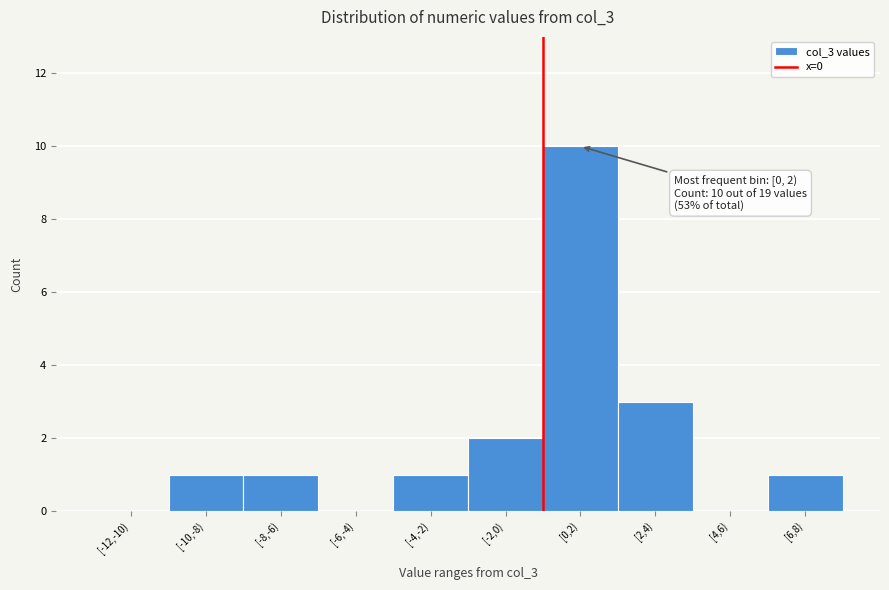

Reading left to right, extract all data points from this chart.

[-12,-10)=0	[-10,-8)=1	[-8,-6)=1	[-6,-4)=0	[-4,-2)=1	[-2,0)=2	[0,2)=10	[2,4)=3	[4,6)=0	[6,8)=1